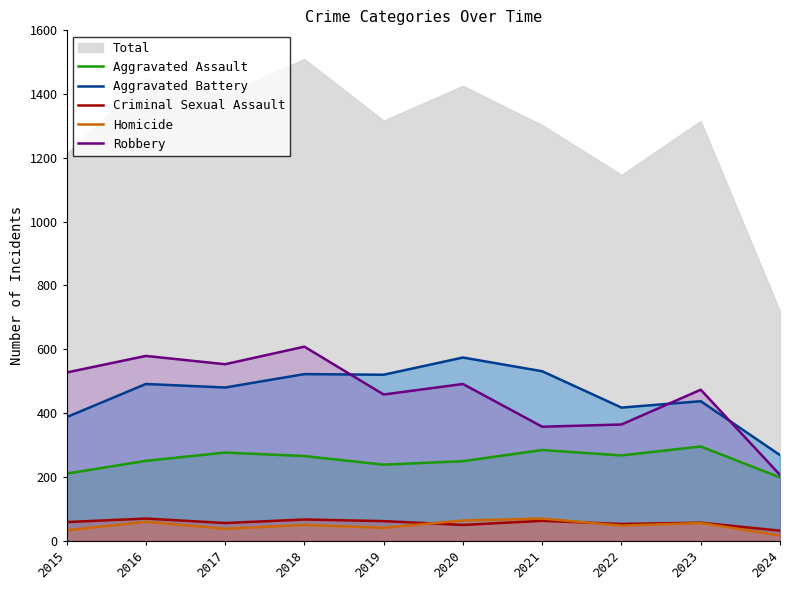

What is the difference between the Homicide values at 2018 and 2021?

20